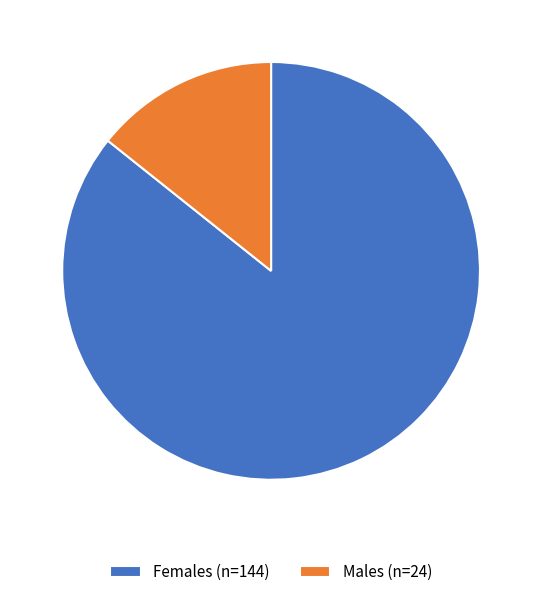

True or false: Males (n=24) accounts for 14% of the total.

True